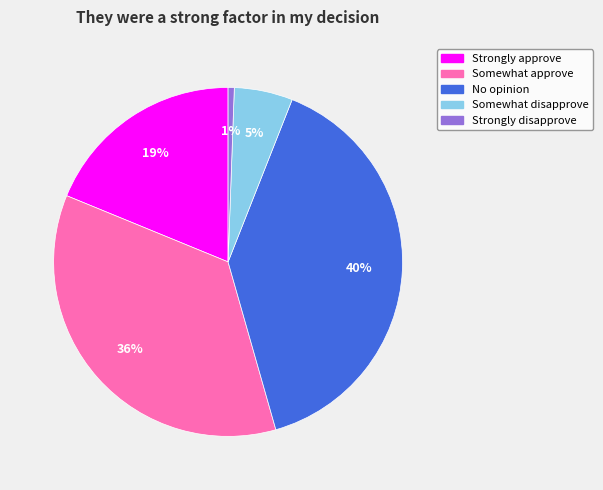

Which slice is the smallest?

Strongly disapprove